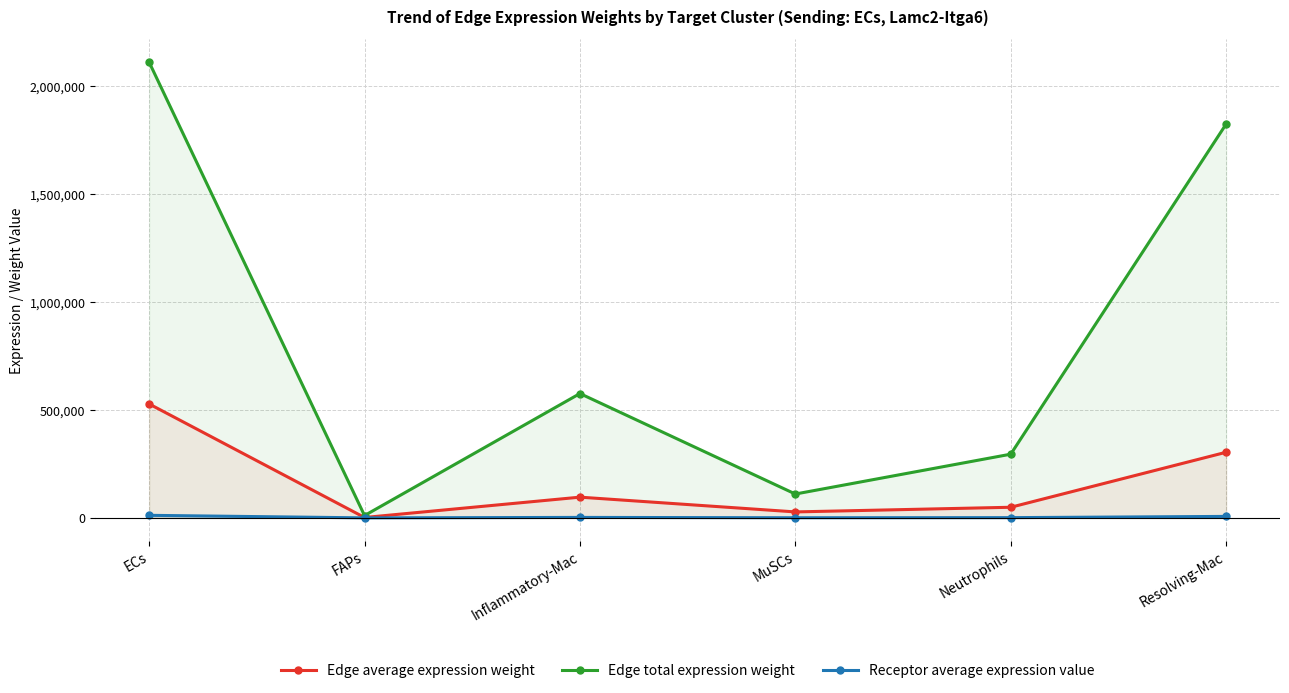

List the series in order of their overall mean, highest first.

Edge total expression weight, Edge average expression weight, Receptor average expression value